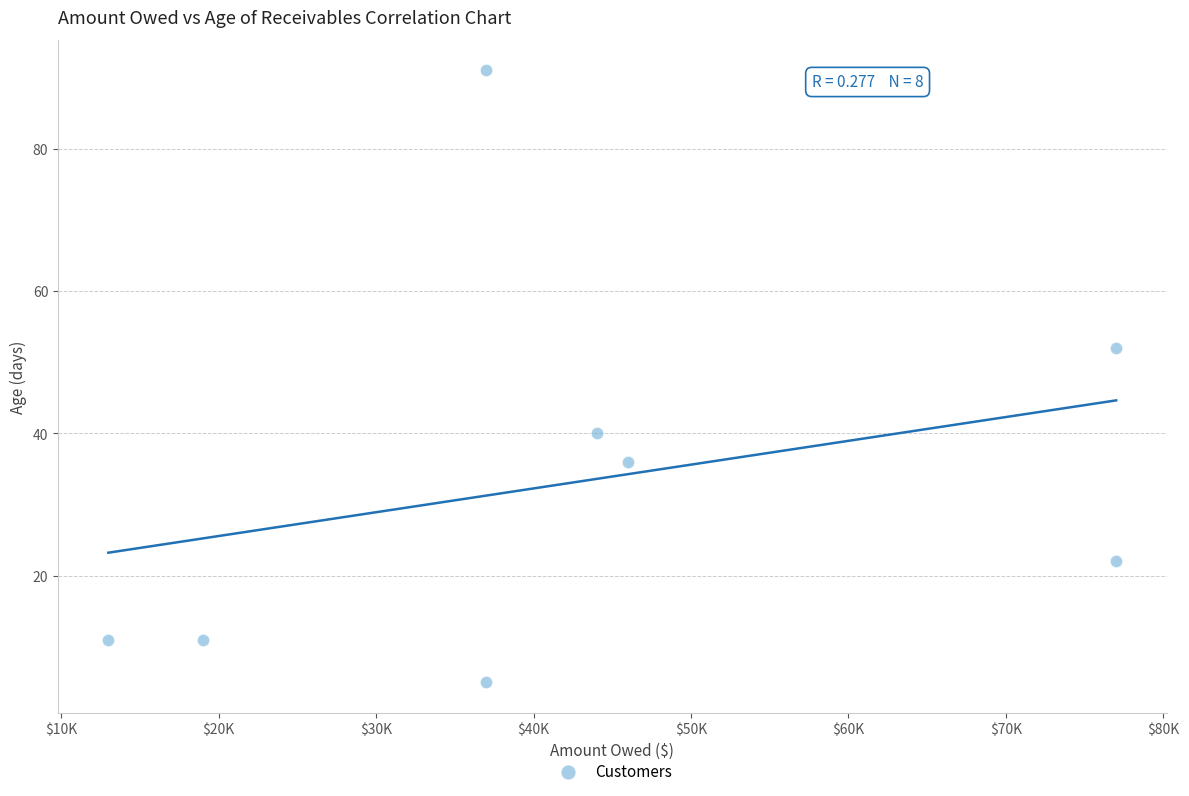

What Y value in the scatter plot is closest to 48?

52